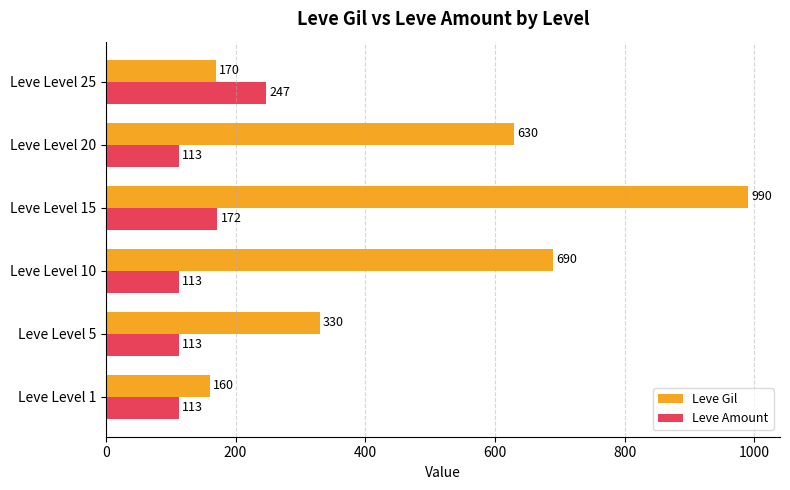

What are all the series names shown in the legend?

Leve Gil, Leve Amount